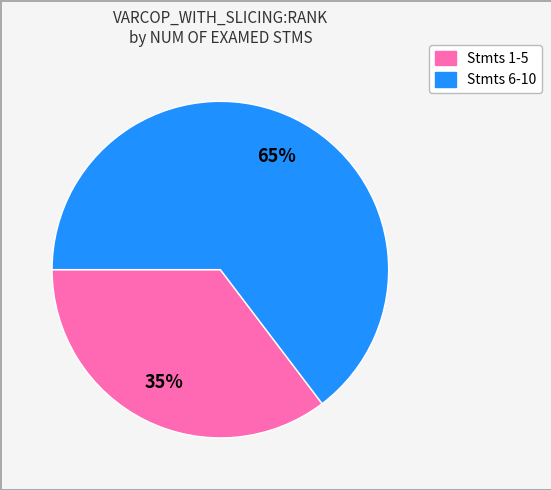

Is it true that Stmts 1-5 is 35% of the pie?

True